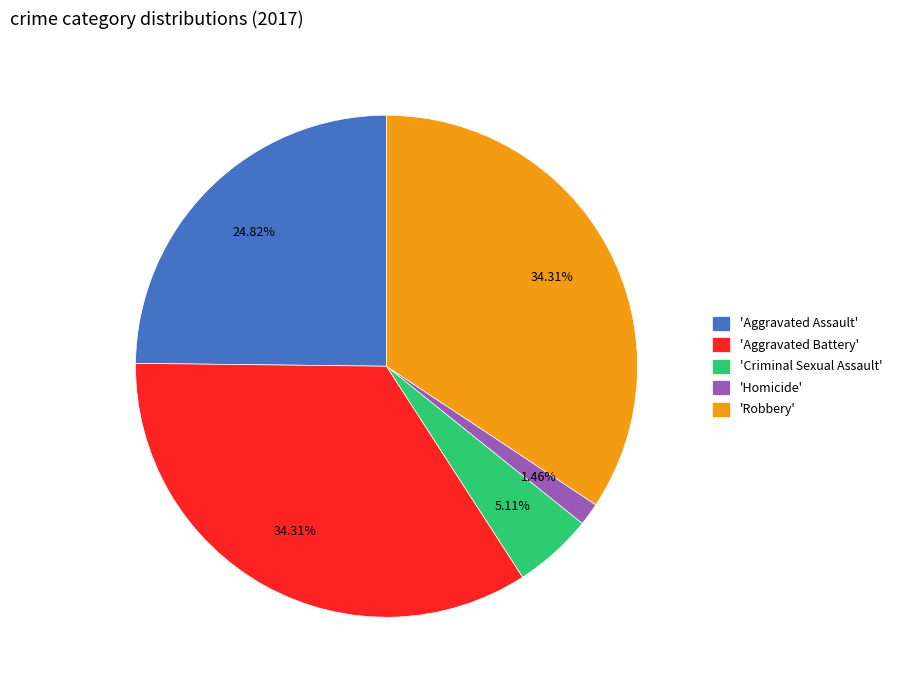

What is the ratio of the value at 'Aggravated Assault' to the value at 'Criminal Sexual Assault'?

4.9